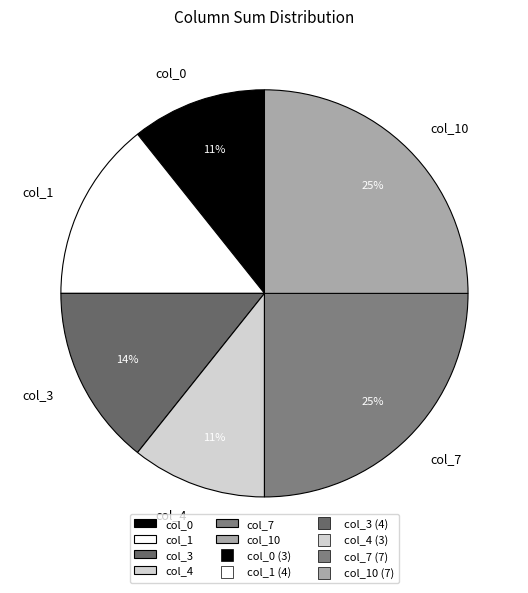

Is there any slice that represents more than half of the pie?

No